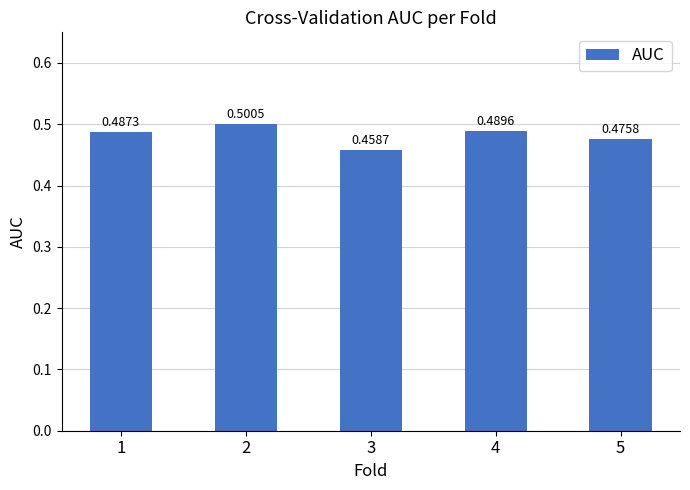

How many bars are there in total?

5